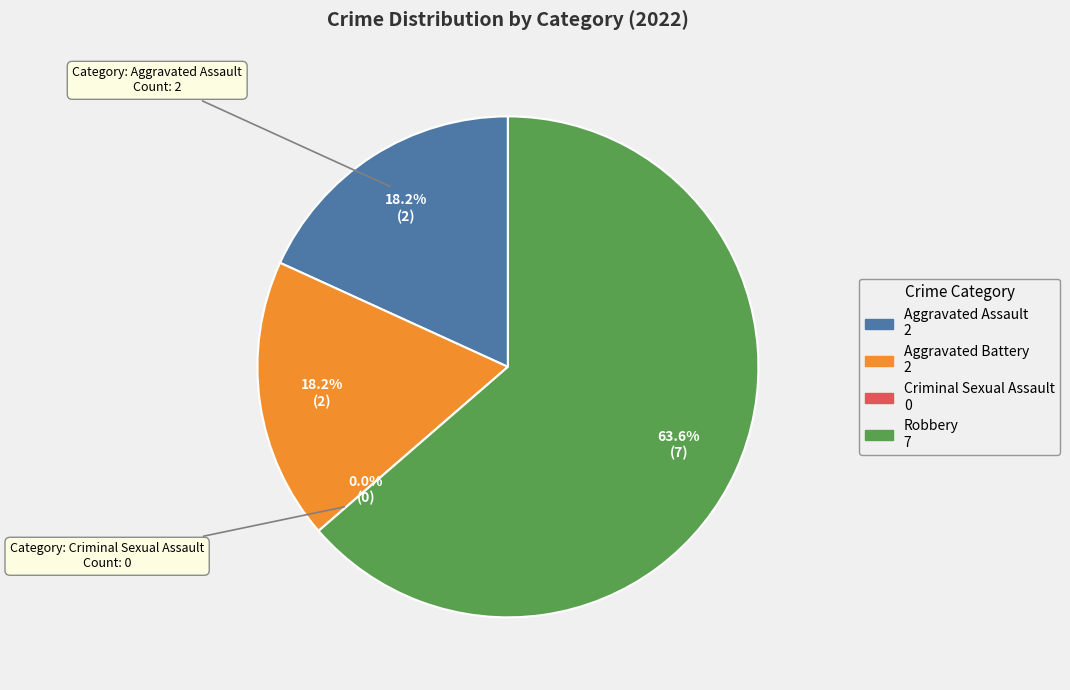

What is the change in value from Aggravated Battery to Criminal Sexual Assault?

-2